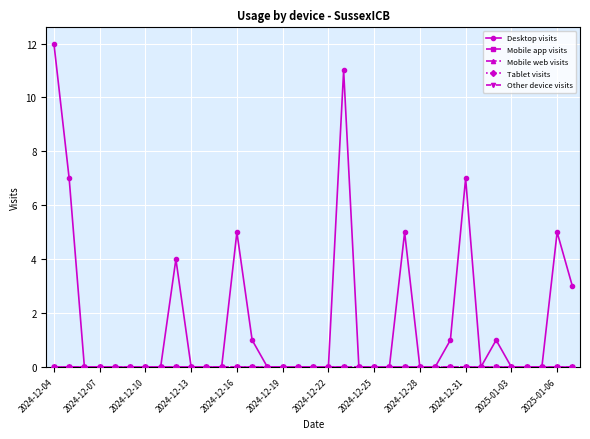

List the series in order of their peak value, highest first.

Desktop visits, Mobile app visits, Mobile web visits, Tablet visits, Other device visits